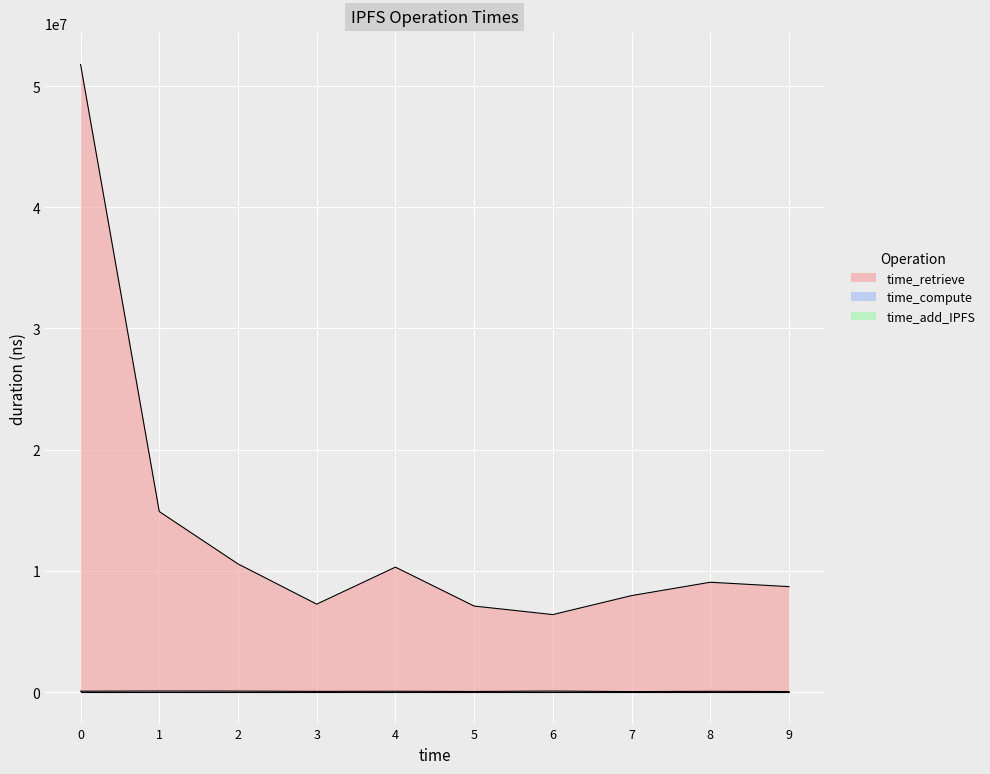

At which label does time_retrieve reach its minimum?

6